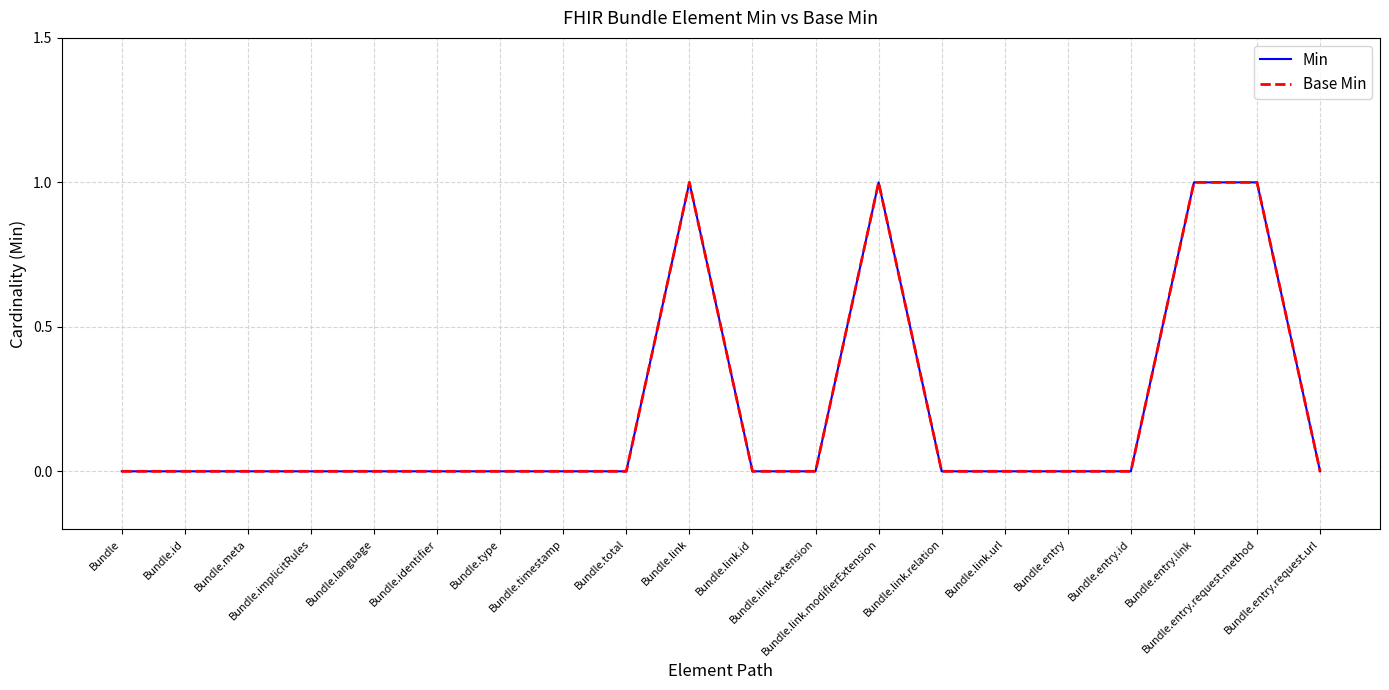

Is this an area chart (filled region under the line)?

No